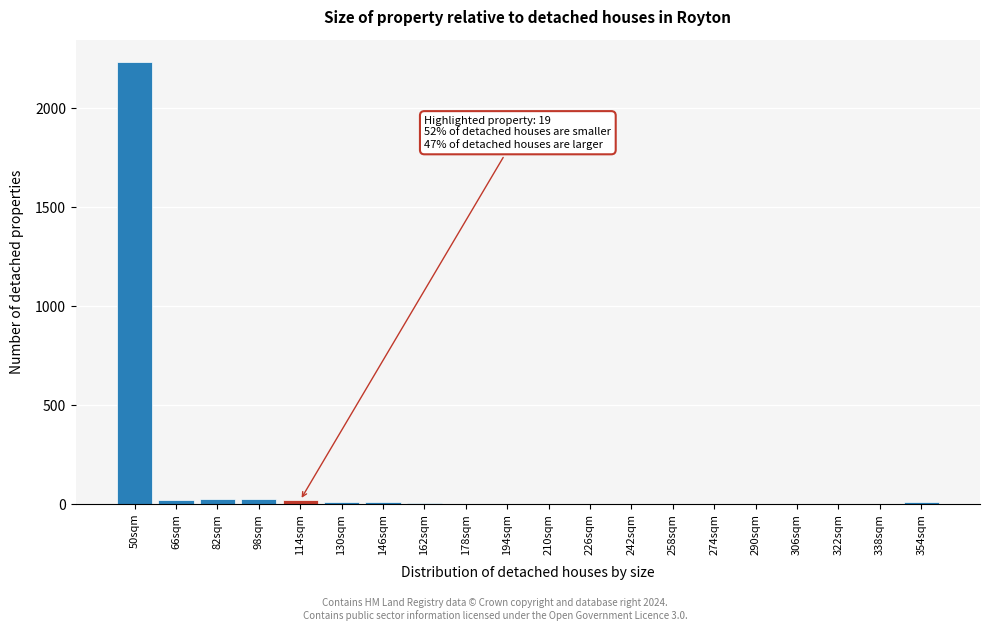

The chart shows a value of 20 at 66sqm. True or false?

True